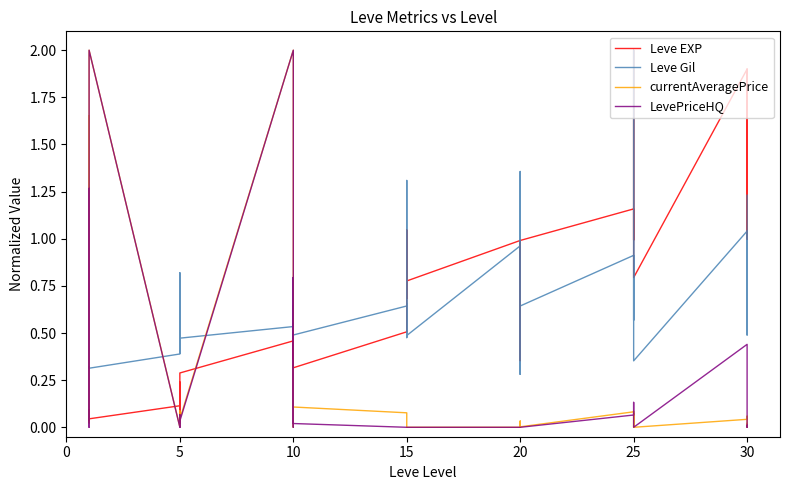

How many intersections are there between currentAveragePrice and LevePriceHQ?

6